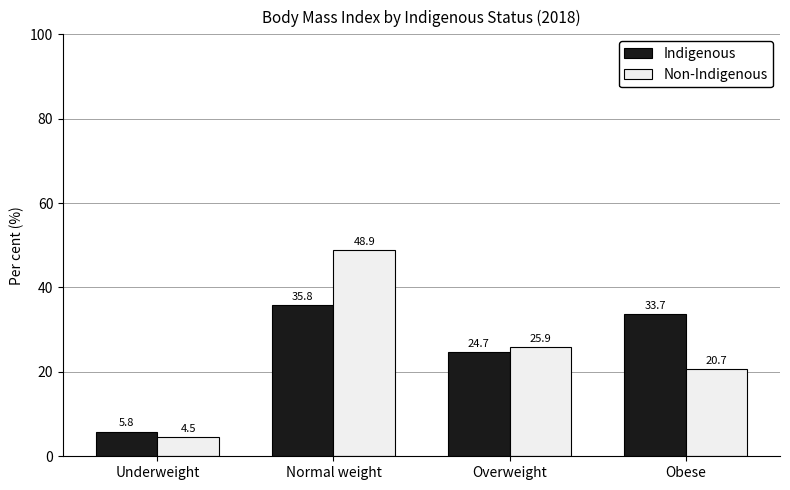

What is the value of the Non-Indigenous bar at the 3rd from the left?

25.9